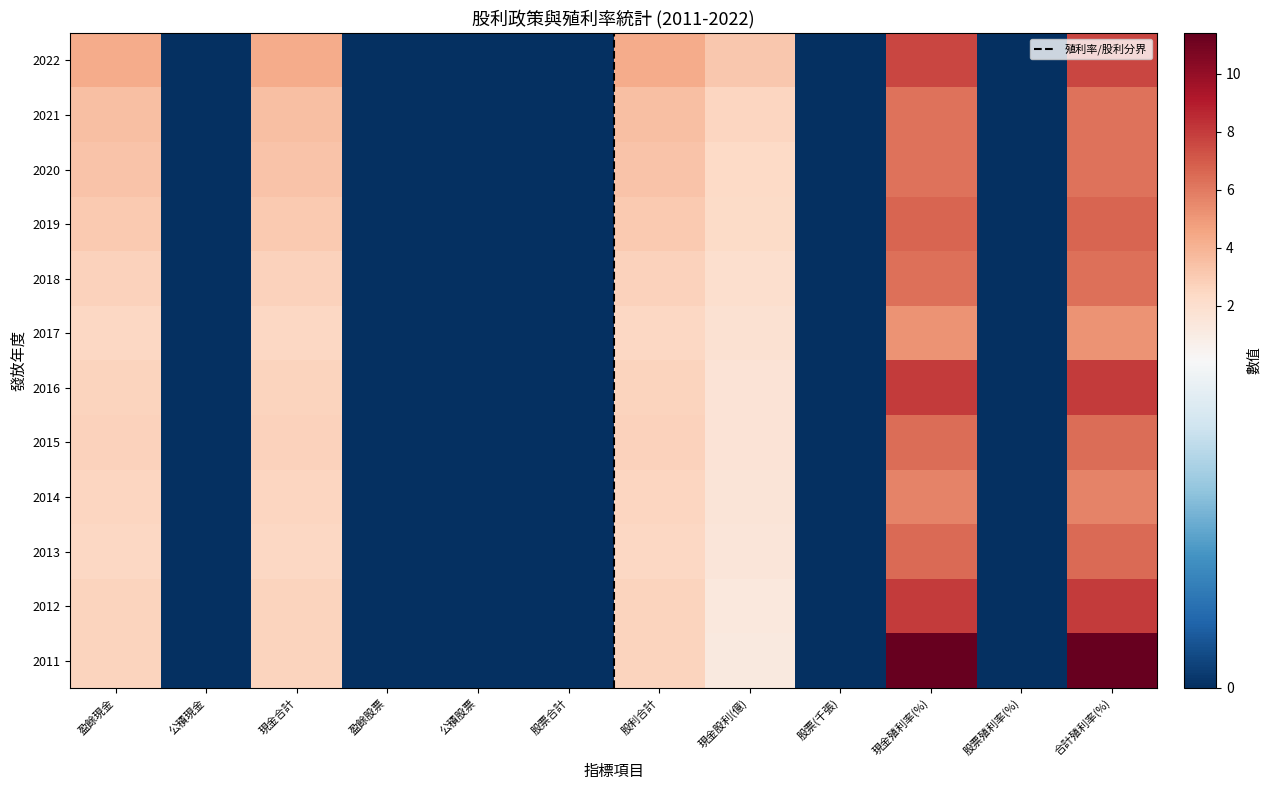

True or false: 2020 has a value of 6.2 at 現金殖利率(%).

True